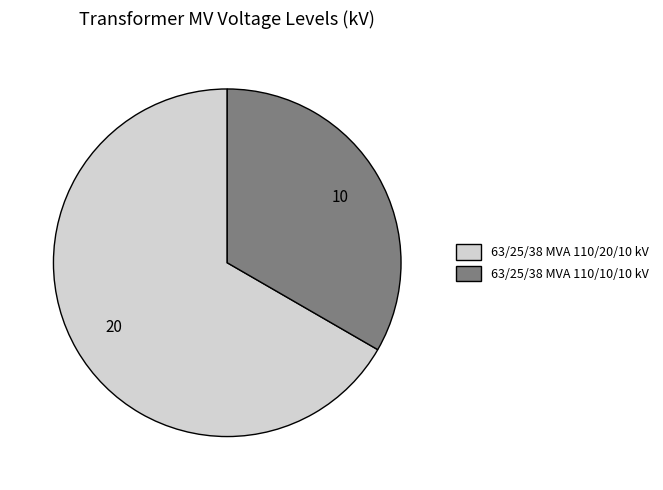

Do 63/25/38 MVA 110/20/10 kV and 63/25/38 MVA 110/10/10 kV together represent more than half of the pie?

Yes